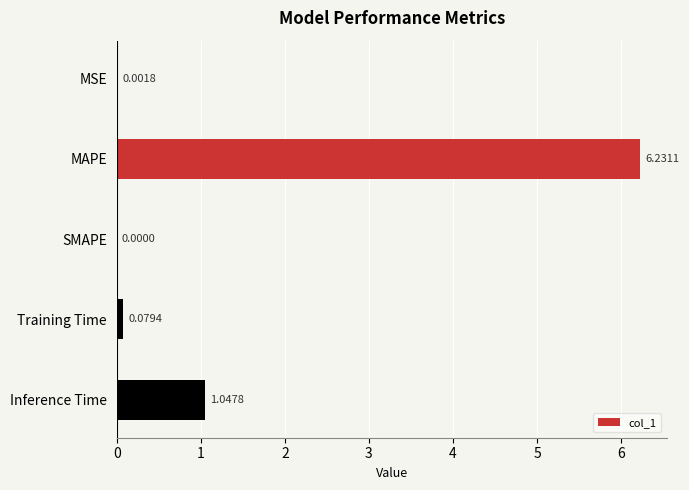

What is the sum of all values?

7.4